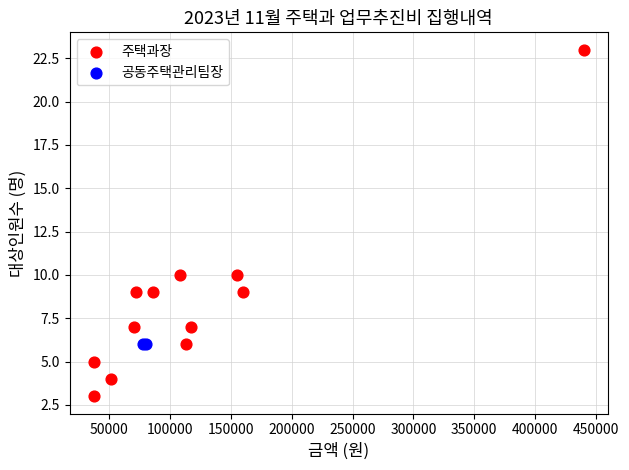

What are all the series names shown in the legend?

주택과장, 공동주택관리팀장